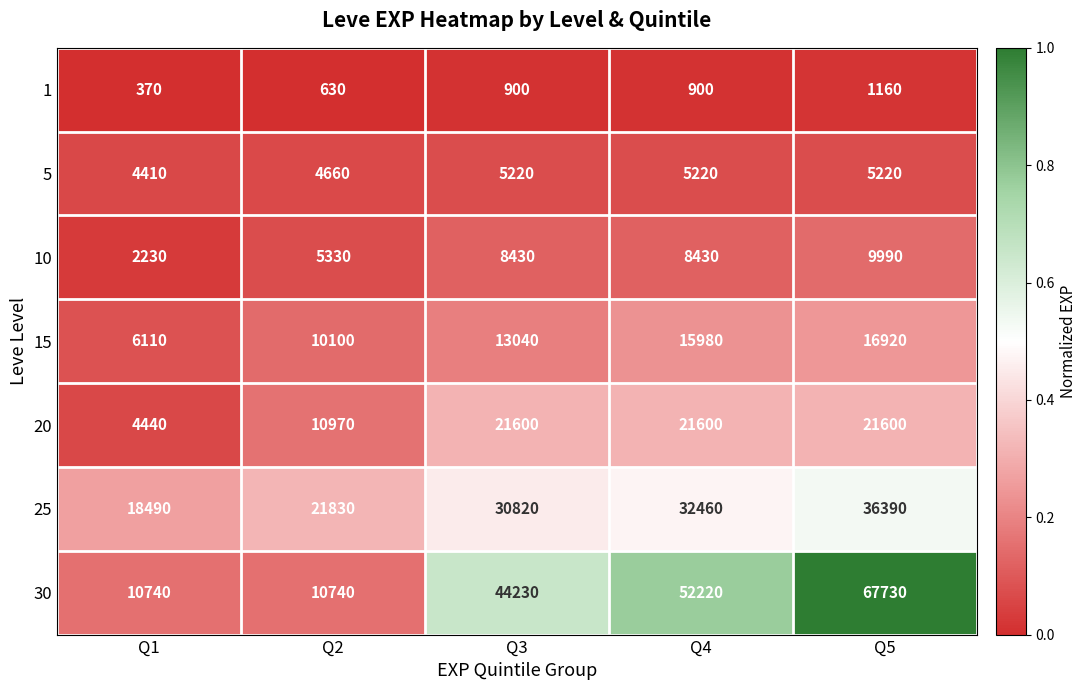

How many distinct data groups are displayed?

7